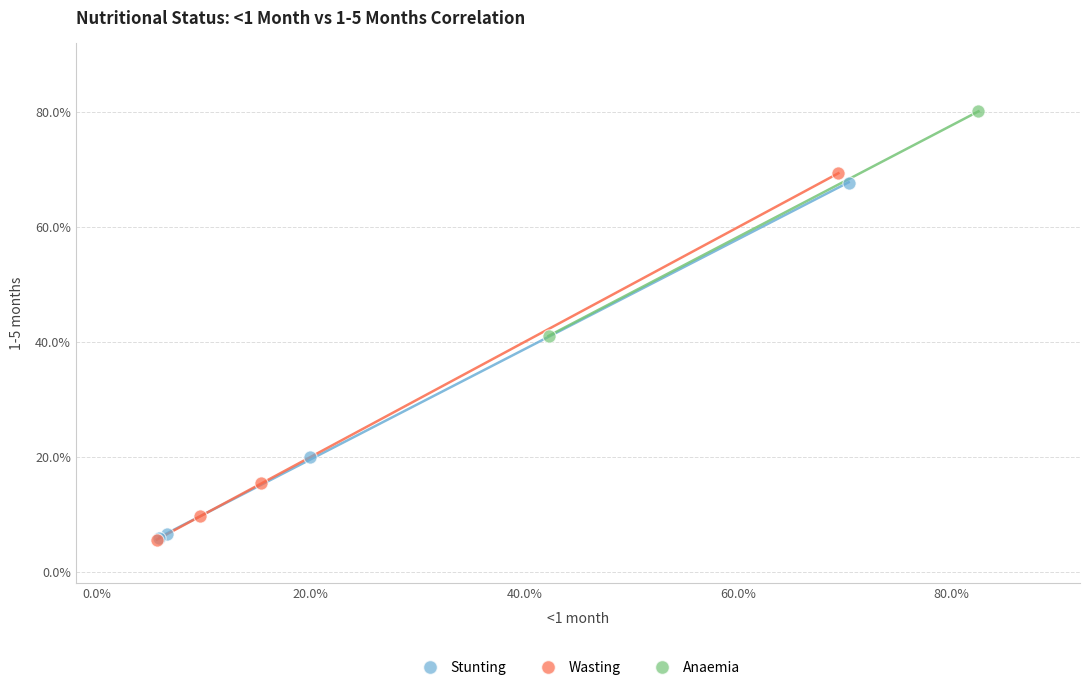

What are all the series names shown in the legend?

Stunting, Wasting, Anaemia